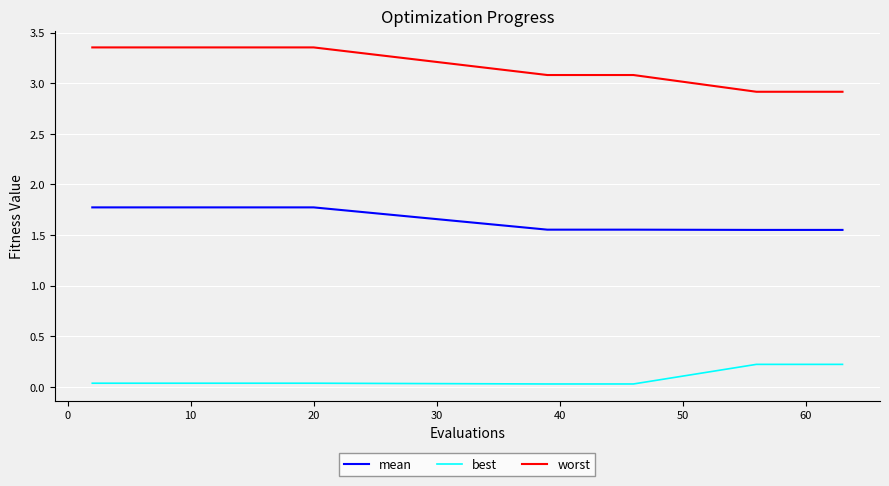

True or false: worst and best cross at least once.

False